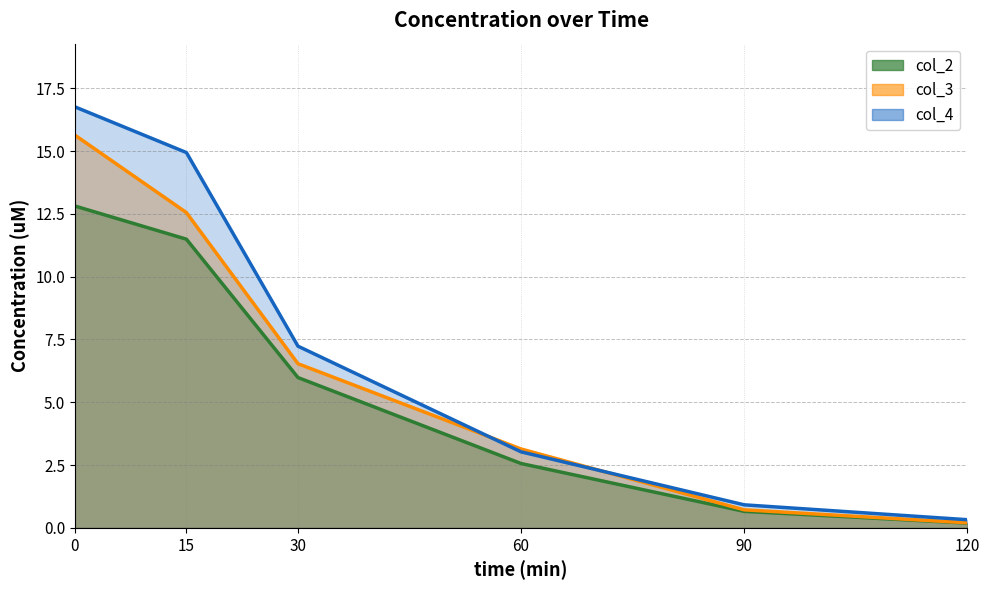

How many data points in col_3 are above 6?

3